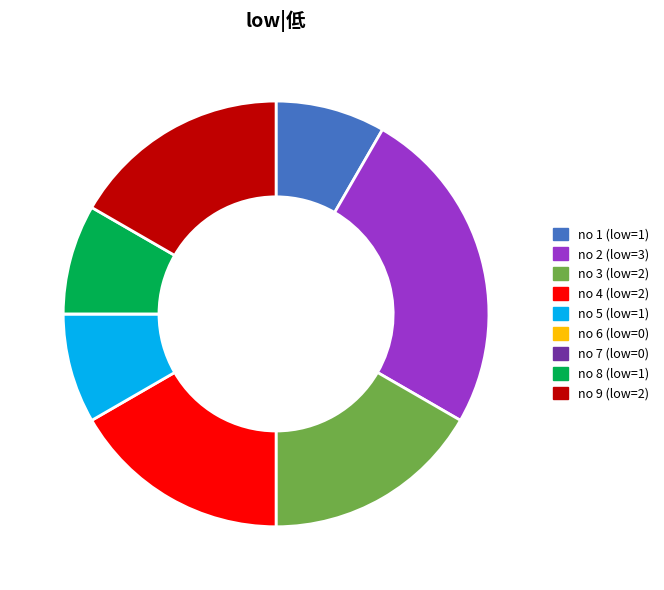

Is there any slice that represents more than half of the pie?

No